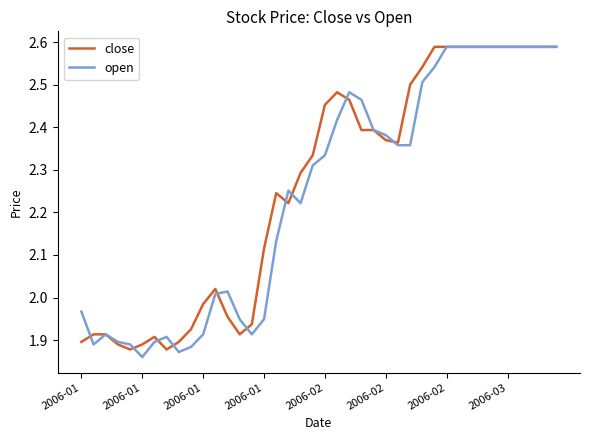

Rank the series by their average value, from highest to lowest.

close, open